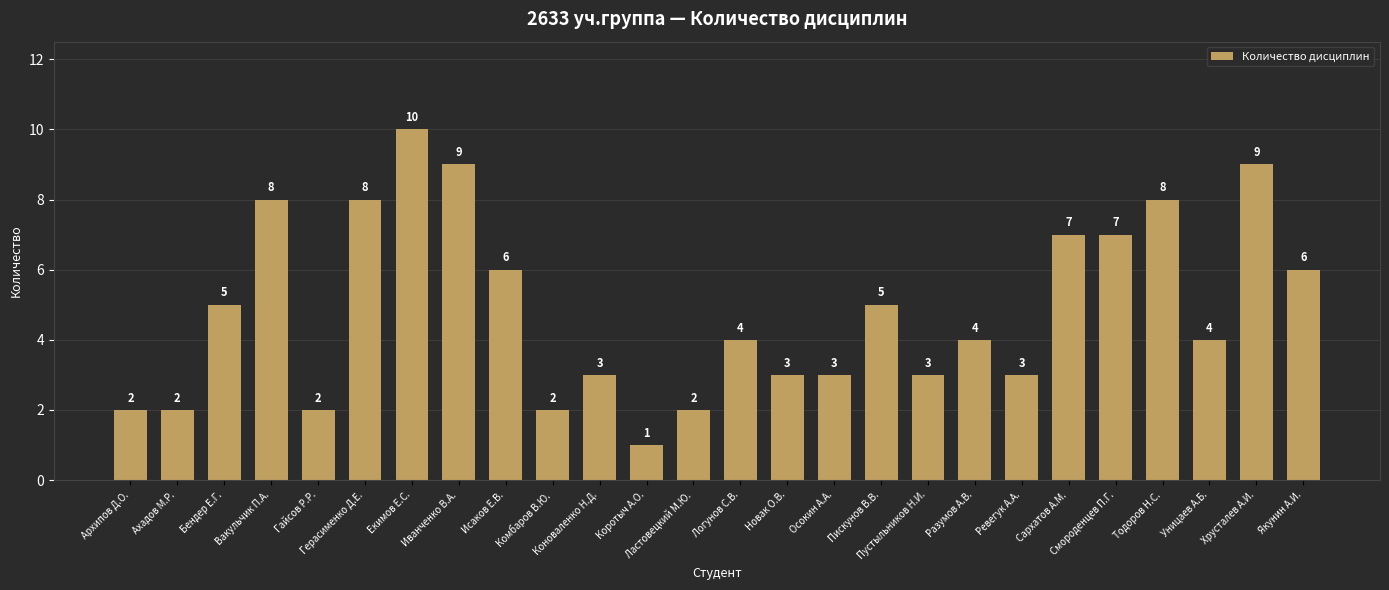

How many data points does each series have?

26